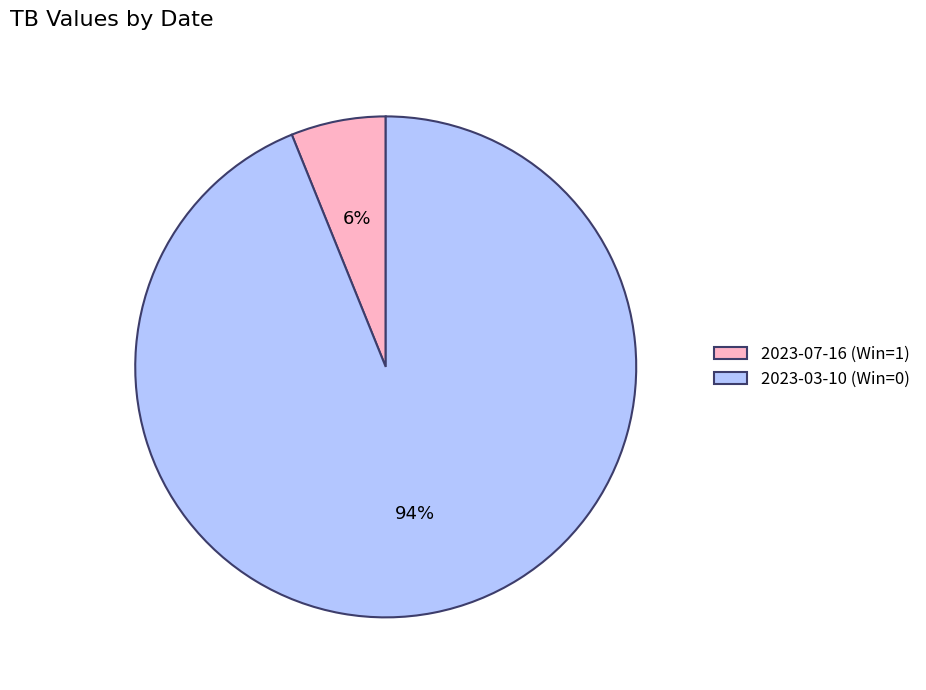

Count the number of slices in the pie.

2